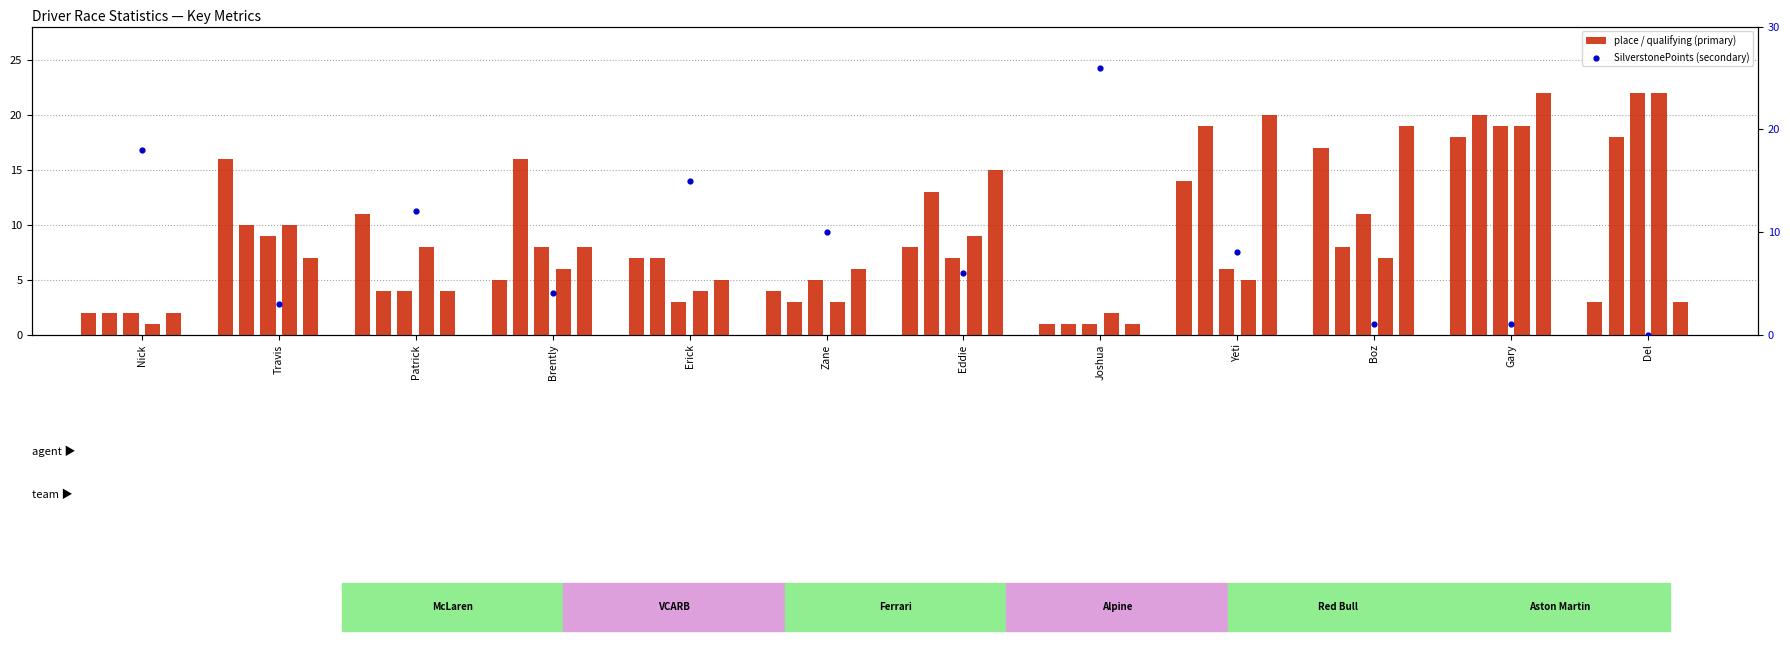

Which series contains the lowest Y value?

SilverstonePoints